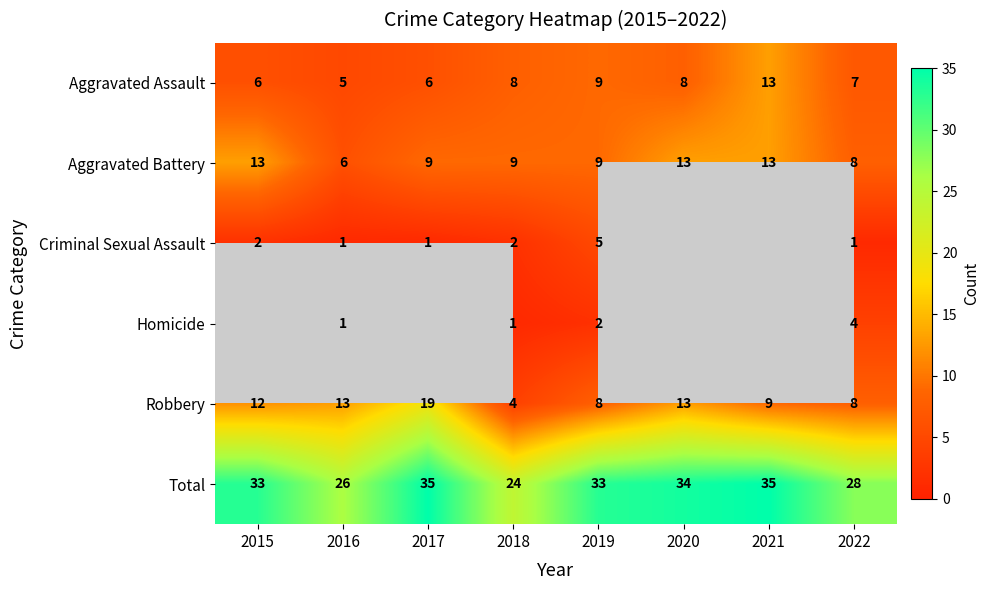

Which label corresponds to the largest value in the chart?

2017